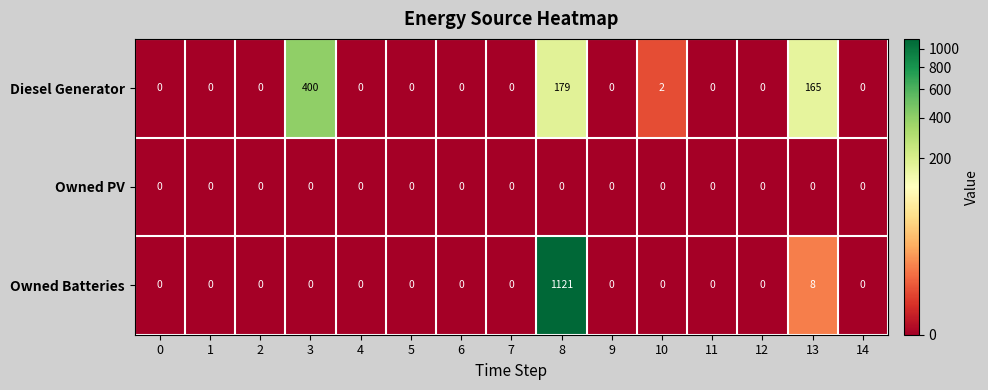

The Owned Batteries series shows 0 at 1. True or false?

True